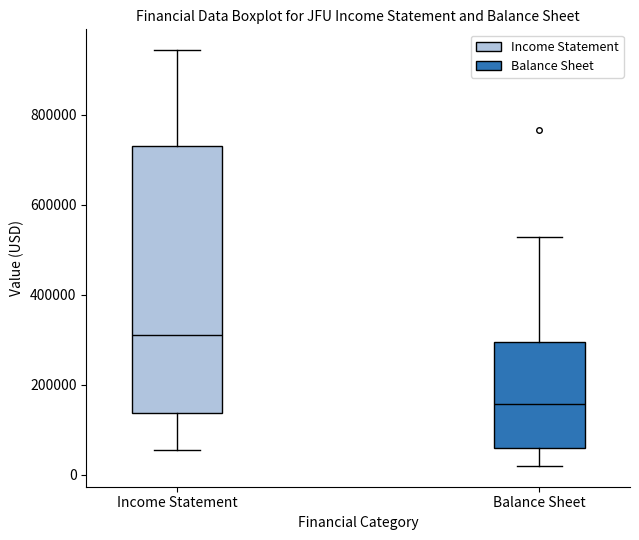

Comparing the boxes themselves (not the whiskers), which one is the tallest?

Income Statement